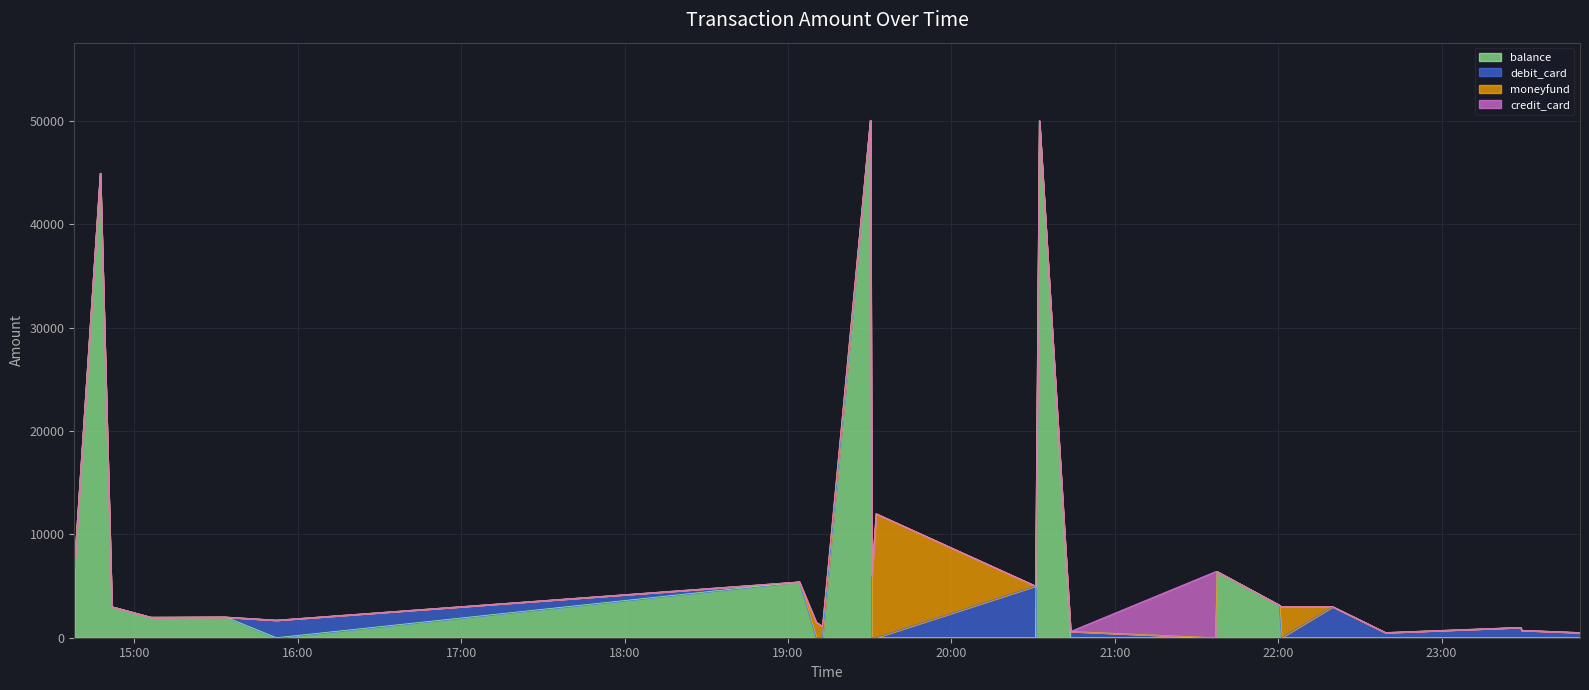

What is the maximum value shown in the chart?

50050.0